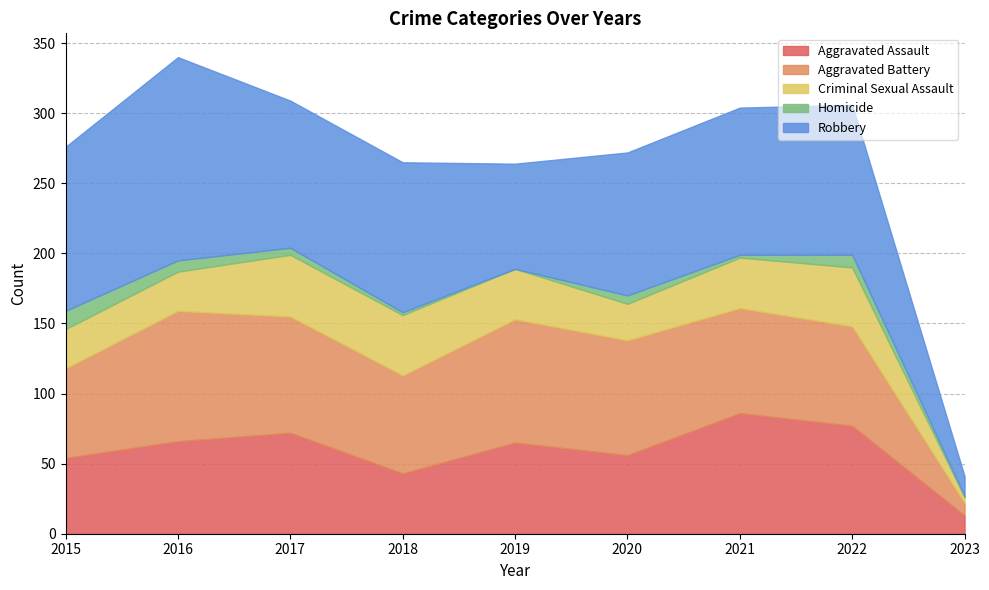

At which category is the sum across all series the highest?

2016